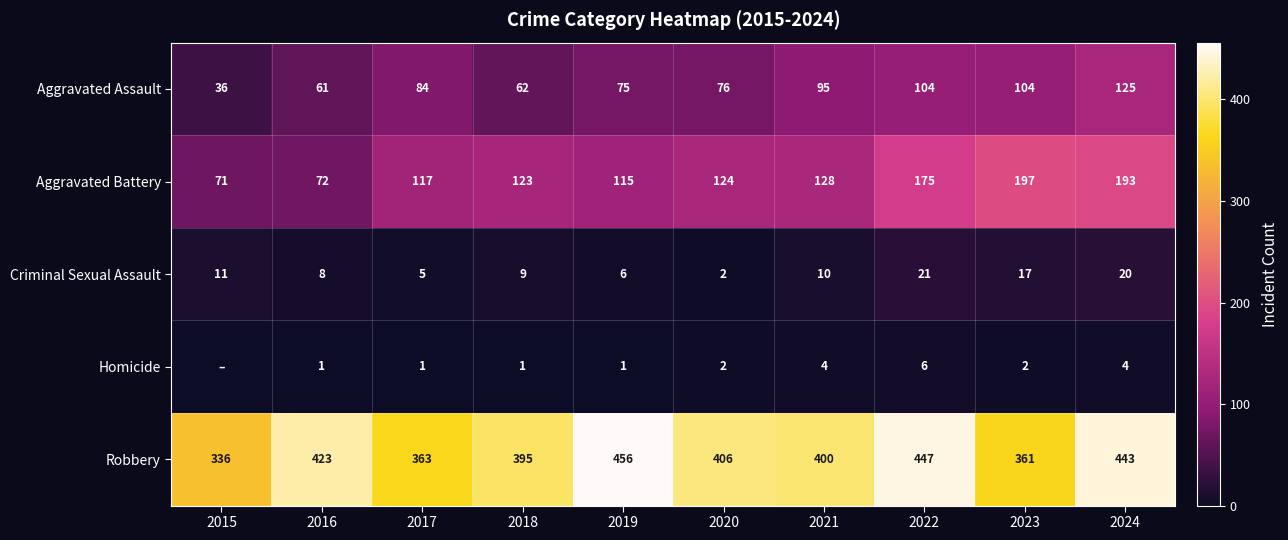

Which series changed the most between 2017 and 2020?

Robbery